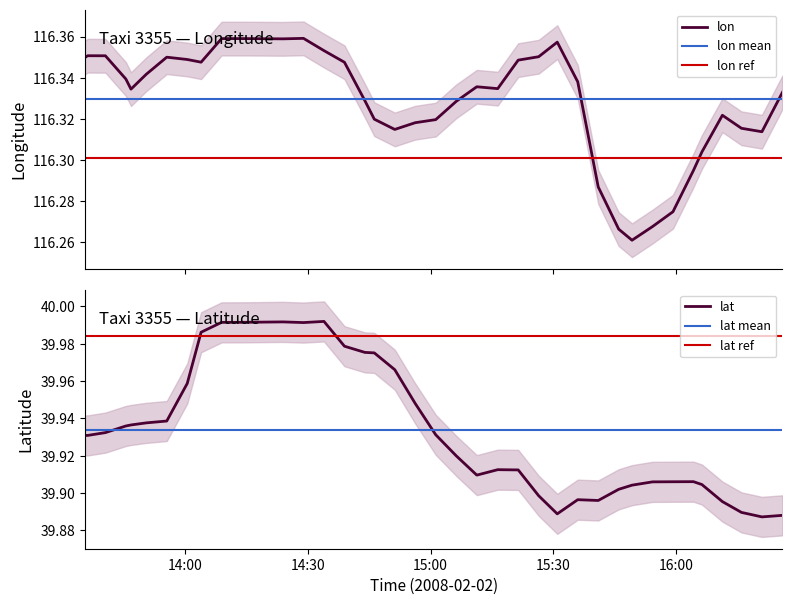

Reading left to right, list all the values displayed in this chart.

lon: 116.3	116.4	116.4	116.3	116.3	116.3	116.3	116.3	116.3	116.4	116.4	116.4	116.4	116.4	116.4	116.3	116.3	116.3	116.3	116.3	116.3	116.3	116.3	116.3	116.3	116.3	116.4	116.4	116.3	116.3	116.3	116.3	116.3	116.3	116.3	116.3	116.3	116.3	116.3	116.3
lat: 39.9	39.9	39.9	39.9	39.9	39.9	39.9	40.0	40.0	40.0	40.0	40.0	40.0	40.0	40.0	40.0	40.0	40.0	40.0	39.9	39.9	39.9	39.9	39.9	39.9	39.9	39.9	39.9	39.9	39.9	39.9	39.9	39.9	39.9	39.9	39.9	39.9	39.9	39.9	39.9